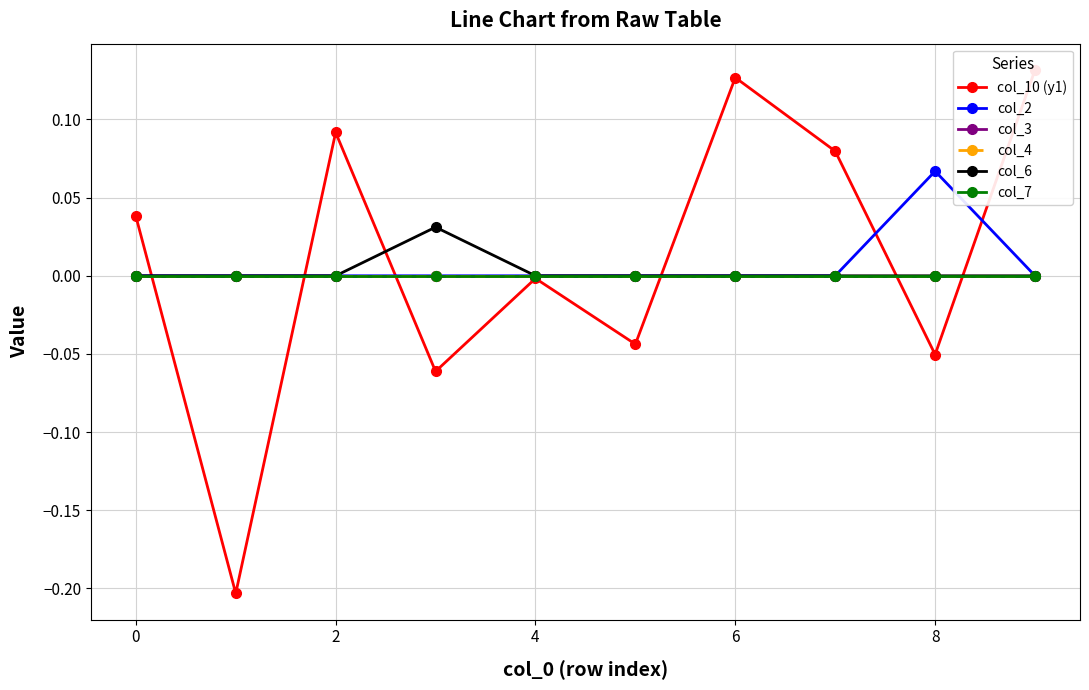

What are all the series names shown in the legend?

col_10 (y1), col_2, col_3, col_4, col_6, col_7